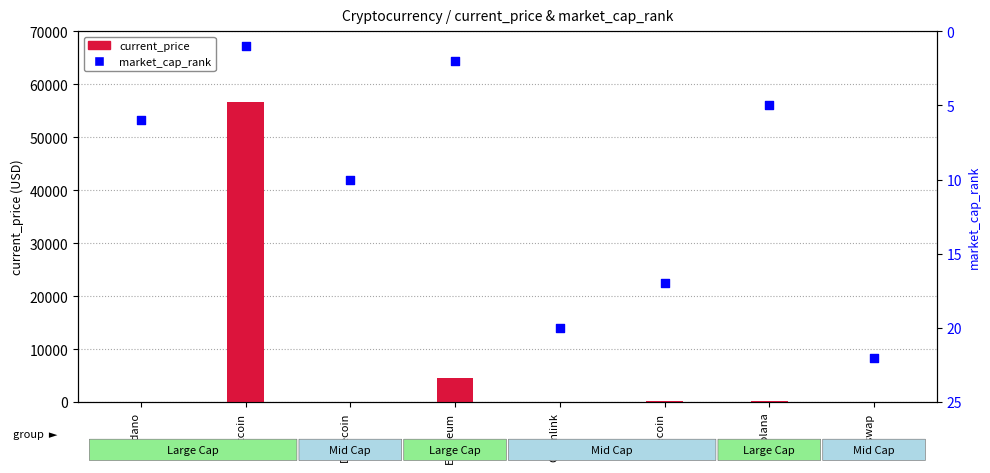

At how many categories does at least one series exceed 20860?

1